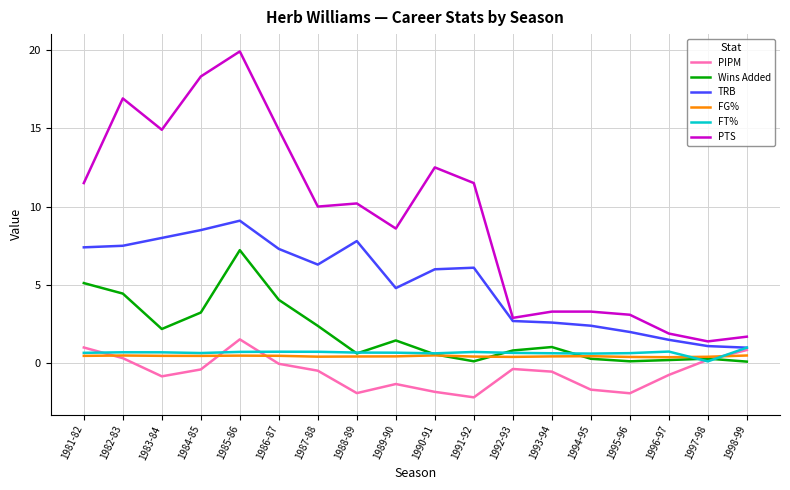

Does the chart have visible grid lines?

Yes